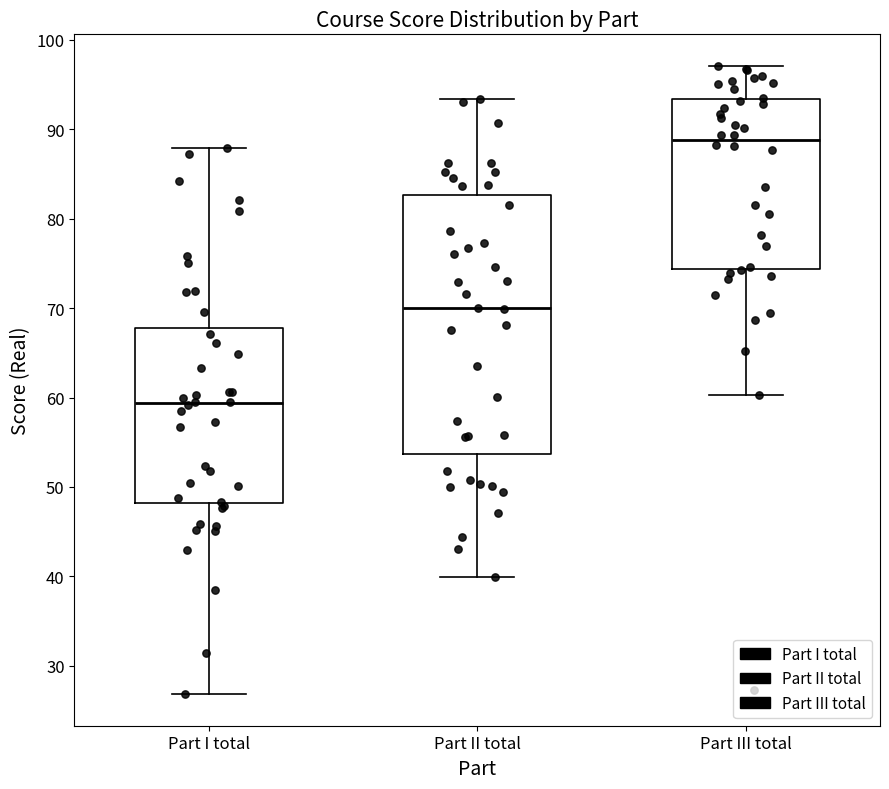

Reading left to right, transcribe this box plot: for each box, give where its median line is, the range the box spans, and where its two whiskers end, as read against the y-axis. The values are not printed on the chart, so give them approximately, as read against the axis.

Part I total: median 59, box 48 to 68, whiskers 27 to 88
Part II total: median 70, box 54 to 83, whiskers 40 to 93
Part III total: median 89, box 74 to 93, whiskers 60 to 97